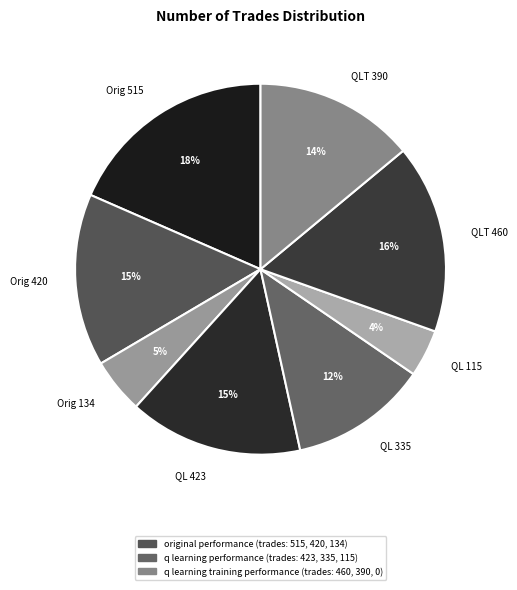

To the nearest percent, what is the average slice percentage?

12%